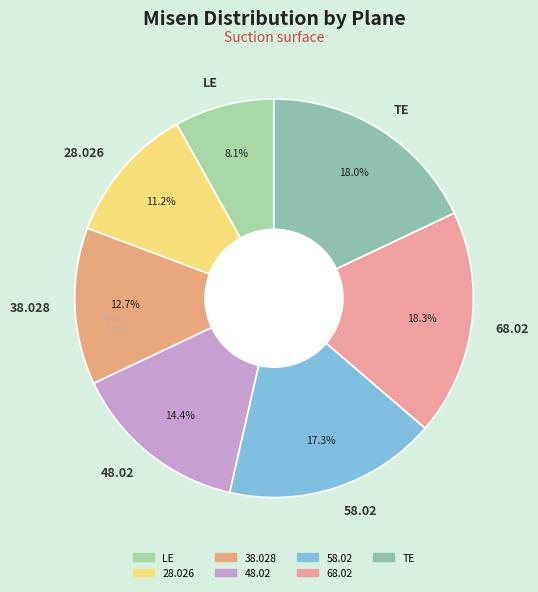

Which slice is the smallest?

LE